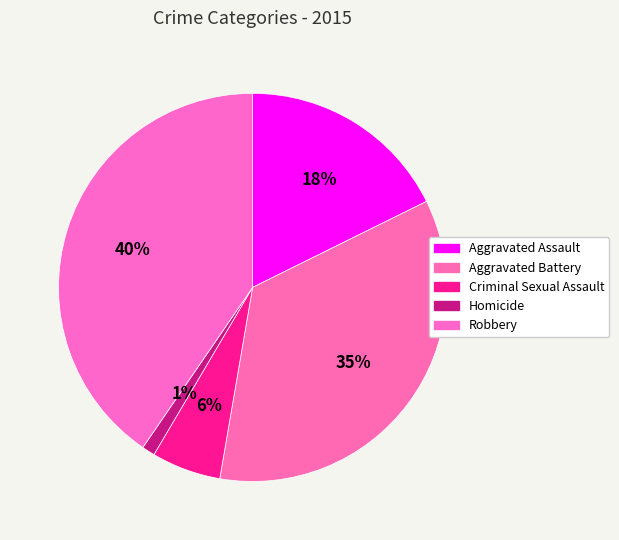

What percentage is NOT represented by Robbery?

59.6%